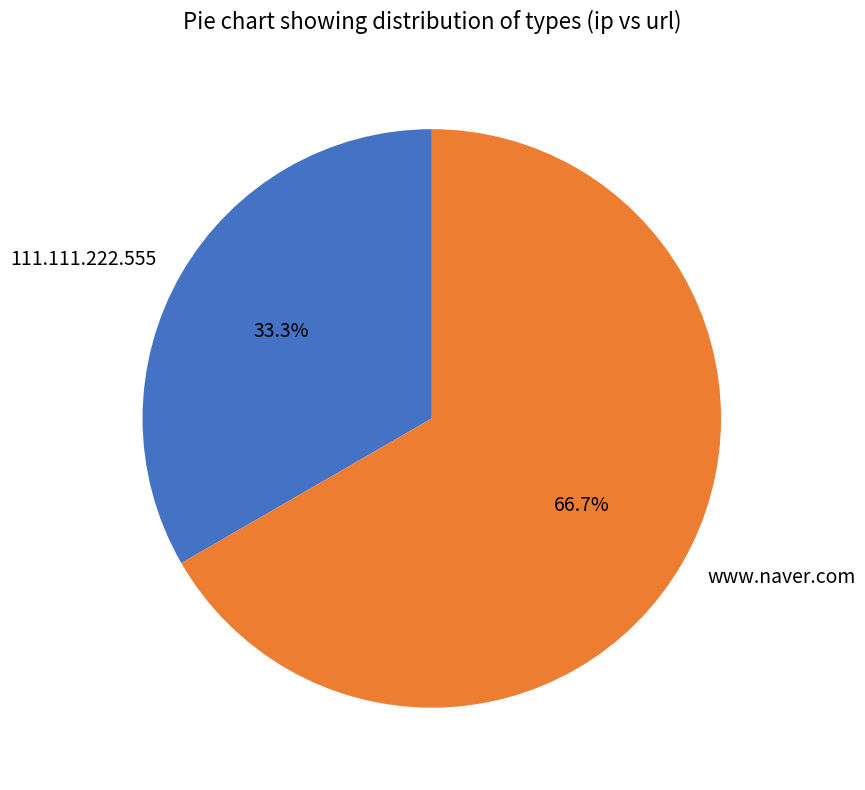

Is it true that www.naver.com is 76% of the pie?

False